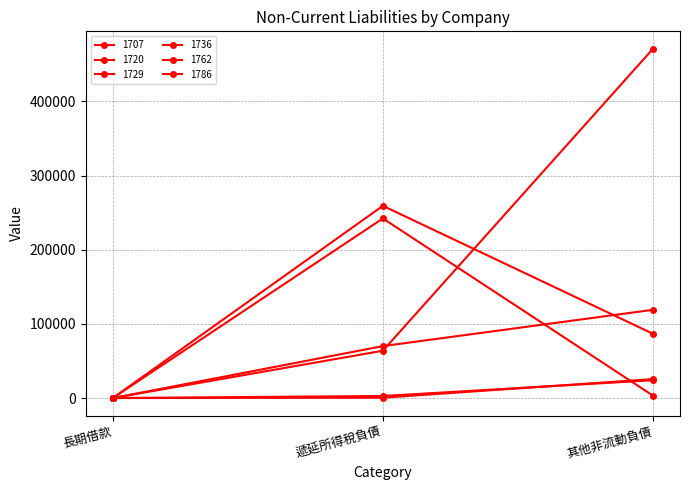

How many distinct data groups are displayed?

6